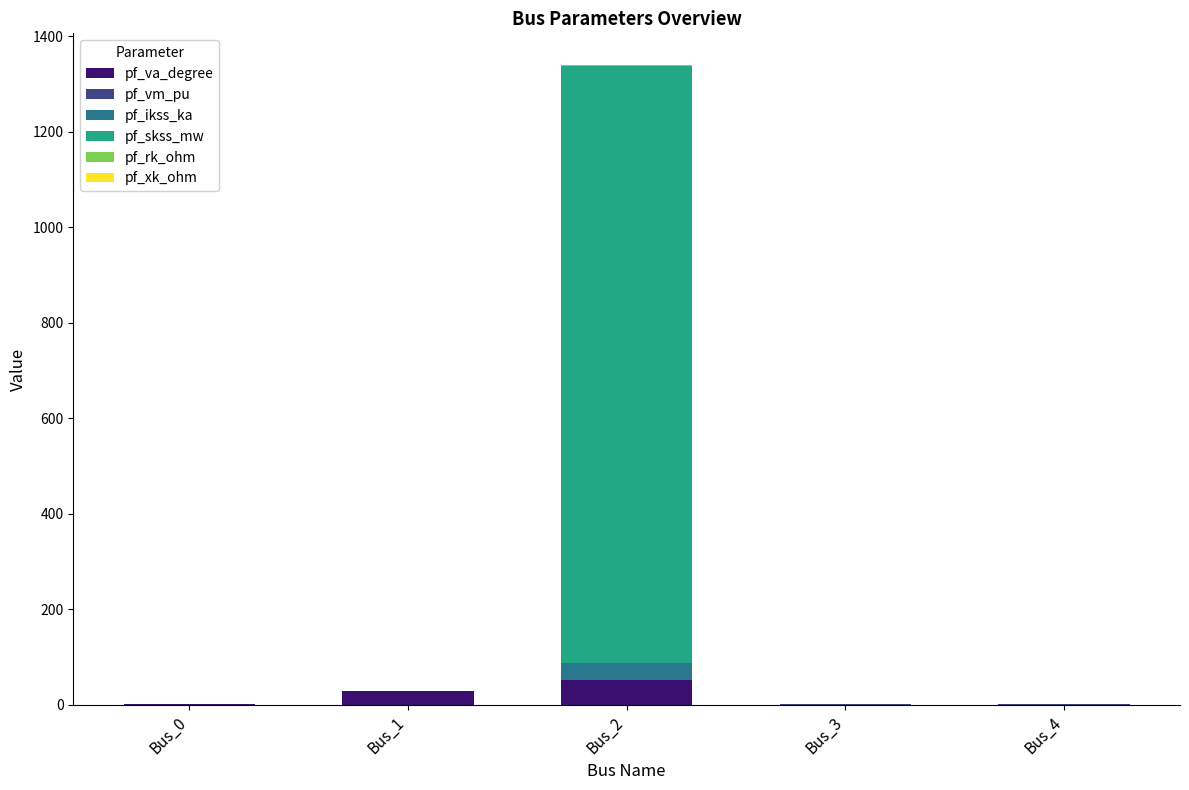

What is the highest value of the pf_va_degree series?

51.9